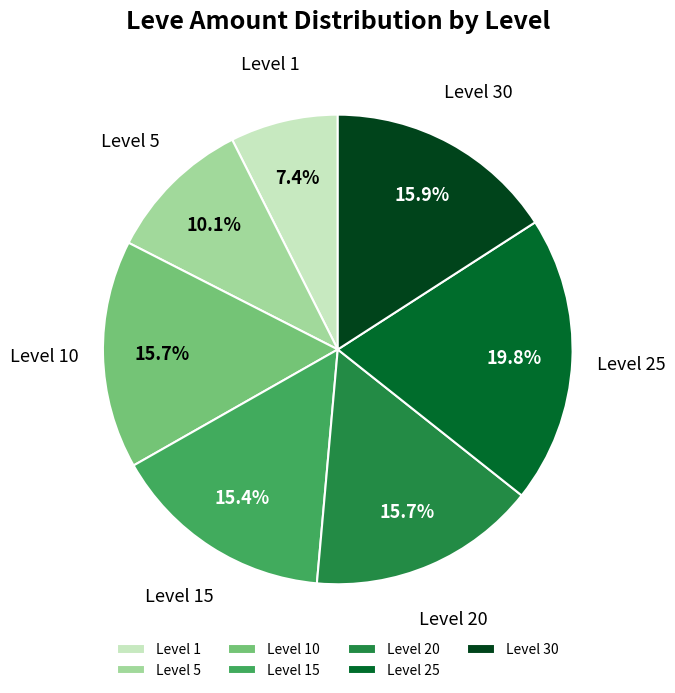

What is the ratio of the value at Level 30 to the value at Level 5?

1.6